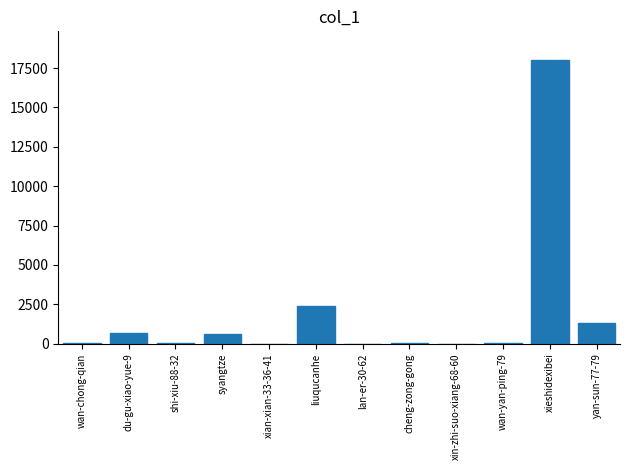

At which category does the chart reach its peak across all series?

xieshidexibei